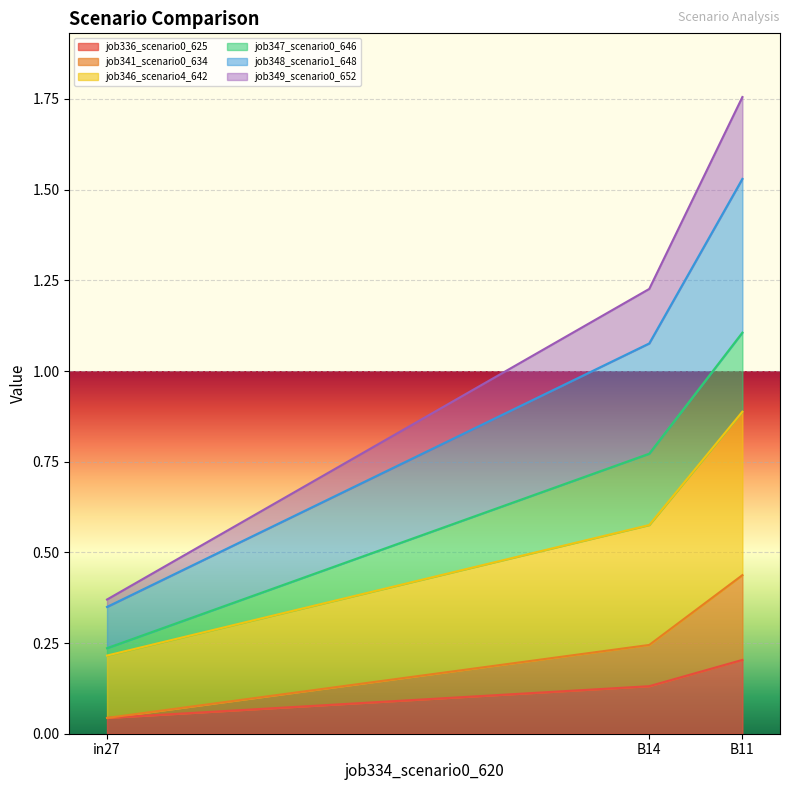

What is the sum of the job341_scenario0_634 values at B14 and B11?

0.7